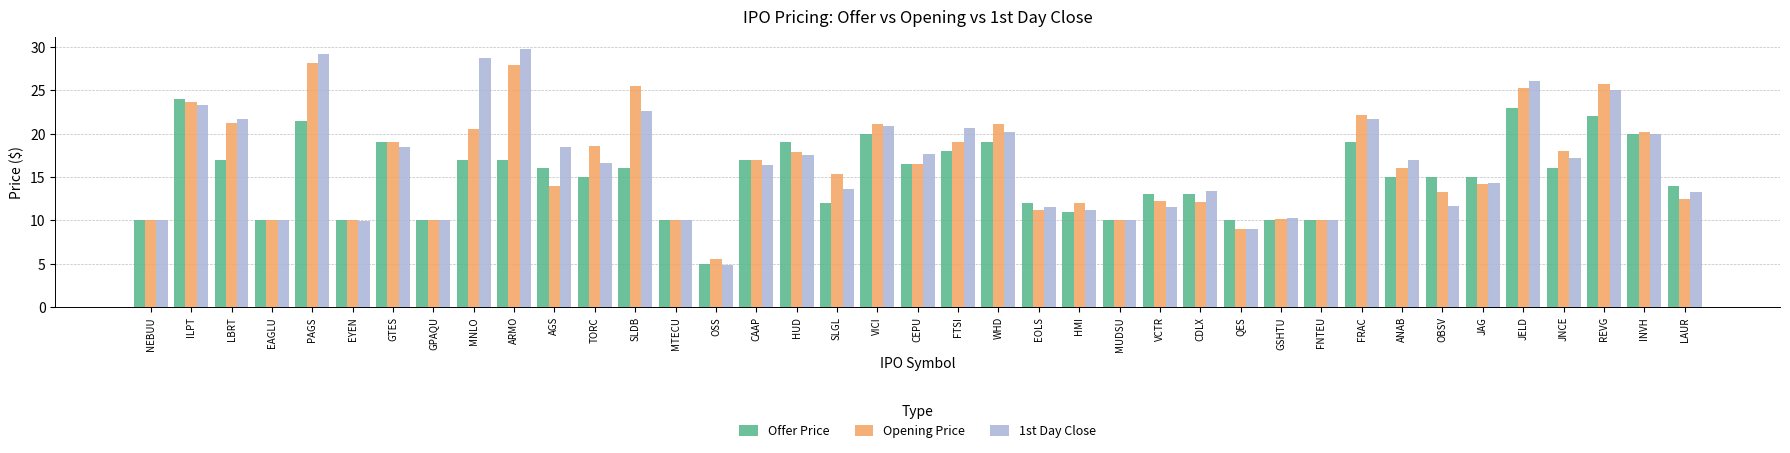

What position from the right is REVG?

3